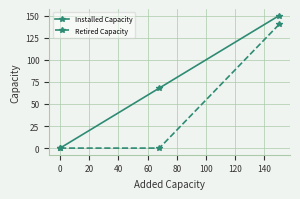

How many positive values does the Installed Capacity series have?

2